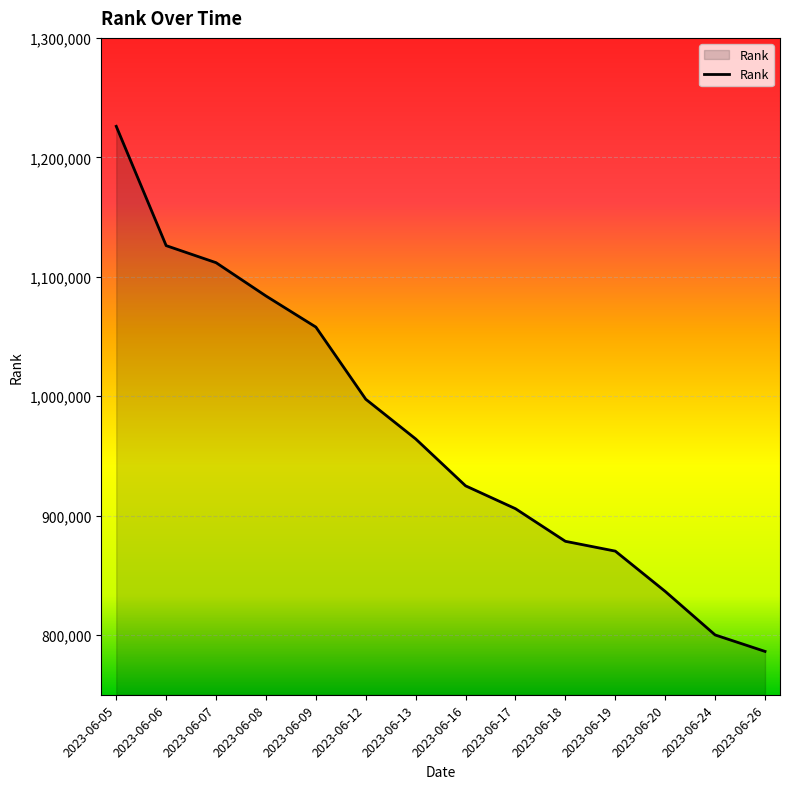

The value at 2023-06-05 is 1225956. True or false?

True